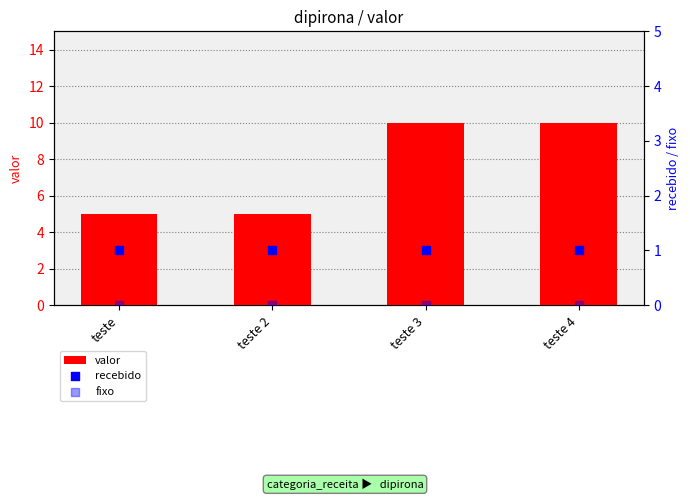

Which series has the largest total across all categories?

valor